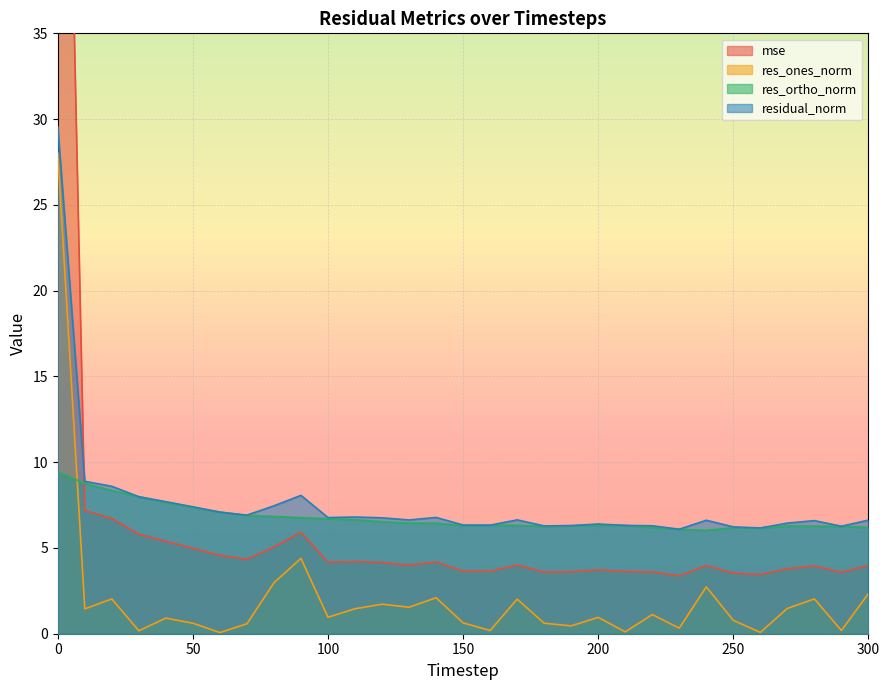

What are all the series names shown in the legend?

mse, res_ones_norm, res_ortho_norm, residual_norm